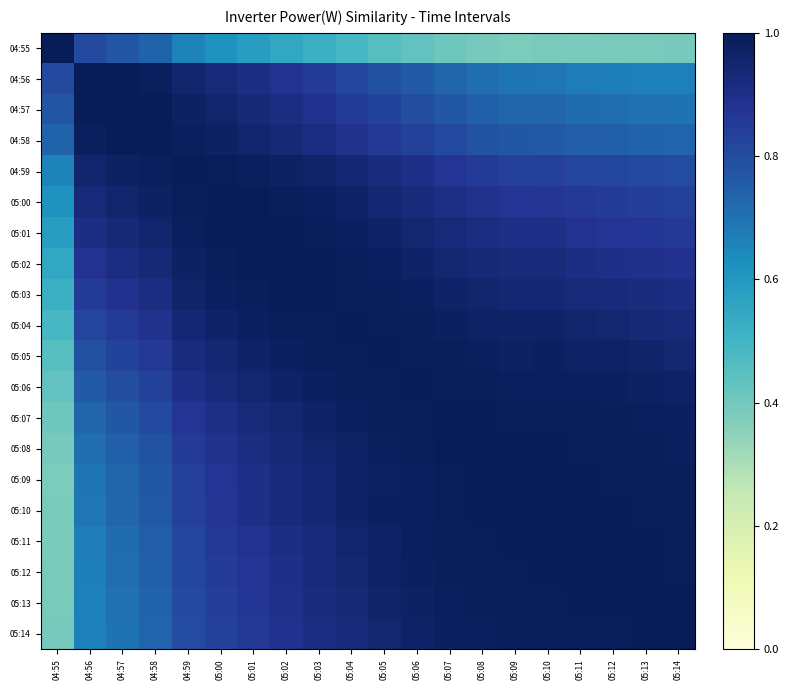

Reading left to right, list all the values displayed in this chart.

04:55: 04:55=1.0	04:56=0.8	04:57=0.8	04:58=0.7	04:59=0.7	05:00=0.6	05:01=0.6	05:02=0.5	05:03=0.5	05:04=0.5	05:05=0.5	05:06=0.4	05:07=0.4	05:08=0.4	05:09=0.4	05:10=0.4	05:11=0.4	05:12=0.4	05:13=0.4	05:14=0.4
04:56: 04:55=0.8	04:56=1.0	04:57=1.0	04:58=1.0	04:59=1.0	05:00=0.9	05:01=0.9	05:02=0.9	05:03=0.9	05:04=0.8	05:05=0.8	05:06=0.8	05:07=0.7	05:08=0.7	05:09=0.7	05:10=0.7	05:11=0.7	05:12=0.7	05:13=0.7	05:14=0.7
04:57: 04:55=0.8	04:56=1.0	04:57=1.0	04:58=1.0	04:59=1.0	05:00=1.0	05:01=0.9	05:02=0.9	05:03=0.9	05:04=0.9	05:05=0.8	05:06=0.8	05:07=0.8	05:08=0.7	05:09=0.7	05:10=0.7	05:11=0.7	05:12=0.7	05:13=0.7	05:14=0.7
04:58: 04:55=0.7	04:56=1.0	04:57=1.0	04:58=1.0	04:59=1.0	05:00=1.0	05:01=1.0	05:02=0.9	05:03=0.9	05:04=0.9	05:05=0.9	05:06=0.8	05:07=0.8	05:08=0.8	05:09=0.8	05:10=0.8	05:11=0.8	05:12=0.7	05:13=0.7	05:14=0.7
04:59: 04:55=0.7	04:56=1.0	04:57=1.0	04:58=1.0	04:59=1.0	05:00=1.0	05:01=1.0	05:02=1.0	05:03=1.0	05:04=0.9	05:05=0.9	05:06=0.9	05:07=0.9	05:08=0.9	05:09=0.8	05:10=0.8	05:11=0.8	05:12=0.8	05:13=0.8	05:14=0.8
05:00: 04:55=0.6	04:56=0.9	04:57=1.0	04:58=1.0	04:59=1.0	05:00=1.0	05:01=1.0	05:02=1.0	05:03=1.0	05:04=1.0	05:05=0.9	05:06=0.9	05:07=0.9	05:08=0.9	05:09=0.9	05:10=0.9	05:11=0.9	05:12=0.8	05:13=0.8	05:14=0.8
05:01: 04:55=0.6	04:56=0.9	04:57=0.9	04:58=1.0	04:59=1.0	05:00=1.0	05:01=1.0	05:02=1.0	05:03=1.0	05:04=1.0	05:05=1.0	05:06=0.9	05:07=0.9	05:08=0.9	05:09=0.9	05:10=0.9	05:11=0.9	05:12=0.9	05:13=0.9	05:14=0.9
05:02: 04:55=0.5	04:56=0.9	04:57=0.9	04:58=0.9	04:59=1.0	05:00=1.0	05:01=1.0	05:02=1.0	05:03=1.0	05:04=1.0	05:05=1.0	05:06=1.0	05:07=0.9	05:08=0.9	05:09=0.9	05:10=0.9	05:11=0.9	05:12=0.9	05:13=0.9	05:14=0.9
05:03: 04:55=0.5	04:56=0.9	04:57=0.9	04:58=0.9	04:59=1.0	05:00=1.0	05:01=1.0	05:02=1.0	05:03=1.0	05:04=1.0	05:05=1.0	05:06=1.0	05:07=1.0	05:08=1.0	05:09=0.9	05:10=0.9	05:11=0.9	05:12=0.9	05:13=0.9	05:14=0.9
05:04: 04:55=0.5	04:56=0.8	04:57=0.9	04:58=0.9	04:59=0.9	05:00=1.0	05:01=1.0	05:02=1.0	05:03=1.0	05:04=1.0	05:05=1.0	05:06=1.0	05:07=1.0	05:08=1.0	05:09=1.0	05:10=1.0	05:11=1.0	05:12=0.9	05:13=0.9	05:14=0.9
05:05: 04:55=0.5	04:56=0.8	04:57=0.8	04:58=0.9	04:59=0.9	05:00=0.9	05:01=1.0	05:02=1.0	05:03=1.0	05:04=1.0	05:05=1.0	05:06=1.0	05:07=1.0	05:08=1.0	05:09=1.0	05:10=1.0	05:11=1.0	05:12=1.0	05:13=1.0	05:14=0.9
05:06: 04:55=0.4	04:56=0.8	04:57=0.8	04:58=0.8	04:59=0.9	05:00=0.9	05:01=0.9	05:02=1.0	05:03=1.0	05:04=1.0	05:05=1.0	05:06=1.0	05:07=1.0	05:08=1.0	05:09=1.0	05:10=1.0	05:11=1.0	05:12=1.0	05:13=1.0	05:14=1.0
05:07: 04:55=0.4	04:56=0.7	04:57=0.8	04:58=0.8	04:59=0.9	05:00=0.9	05:01=0.9	05:02=0.9	05:03=1.0	05:04=1.0	05:05=1.0	05:06=1.0	05:07=1.0	05:08=1.0	05:09=1.0	05:10=1.0	05:11=1.0	05:12=1.0	05:13=1.0	05:14=1.0
05:08: 04:55=0.4	04:56=0.7	04:57=0.7	04:58=0.8	04:59=0.9	05:00=0.9	05:01=0.9	05:02=0.9	05:03=1.0	05:04=1.0	05:05=1.0	05:06=1.0	05:07=1.0	05:08=1.0	05:09=1.0	05:10=1.0	05:11=1.0	05:12=1.0	05:13=1.0	05:14=1.0
05:09: 04:55=0.4	04:56=0.7	04:57=0.7	04:58=0.8	04:59=0.8	05:00=0.9	05:01=0.9	05:02=0.9	05:03=0.9	05:04=1.0	05:05=1.0	05:06=1.0	05:07=1.0	05:08=1.0	05:09=1.0	05:10=1.0	05:11=1.0	05:12=1.0	05:13=1.0	05:14=1.0
05:10: 04:55=0.4	04:56=0.7	04:57=0.7	04:58=0.8	04:59=0.8	05:00=0.9	05:01=0.9	05:02=0.9	05:03=0.9	05:04=1.0	05:05=1.0	05:06=1.0	05:07=1.0	05:08=1.0	05:09=1.0	05:10=1.0	05:11=1.0	05:12=1.0	05:13=1.0	05:14=1.0
05:11: 04:55=0.4	04:56=0.7	04:57=0.7	04:58=0.8	04:59=0.8	05:00=0.9	05:01=0.9	05:02=0.9	05:03=0.9	05:04=1.0	05:05=1.0	05:06=1.0	05:07=1.0	05:08=1.0	05:09=1.0	05:10=1.0	05:11=1.0	05:12=1.0	05:13=1.0	05:14=1.0
05:12: 04:55=0.4	04:56=0.7	04:57=0.7	04:58=0.7	04:59=0.8	05:00=0.8	05:01=0.9	05:02=0.9	05:03=0.9	05:04=0.9	05:05=1.0	05:06=1.0	05:07=1.0	05:08=1.0	05:09=1.0	05:10=1.0	05:11=1.0	05:12=1.0	05:13=1.0	05:14=1.0
05:13: 04:55=0.4	04:56=0.7	04:57=0.7	04:58=0.7	04:59=0.8	05:00=0.8	05:01=0.9	05:02=0.9	05:03=0.9	05:04=0.9	05:05=1.0	05:06=1.0	05:07=1.0	05:08=1.0	05:09=1.0	05:10=1.0	05:11=1.0	05:12=1.0	05:13=1.0	05:14=1.0
05:14: 04:55=0.4	04:56=0.7	04:57=0.7	04:58=0.7	04:59=0.8	05:00=0.8	05:01=0.9	05:02=0.9	05:03=0.9	05:04=0.9	05:05=0.9	05:06=1.0	05:07=1.0	05:08=1.0	05:09=1.0	05:10=1.0	05:11=1.0	05:12=1.0	05:13=1.0	05:14=1.0